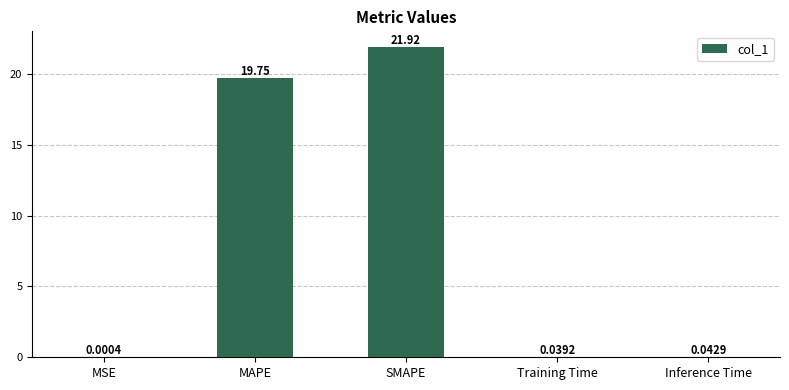

What is the sum of all values?

41.8